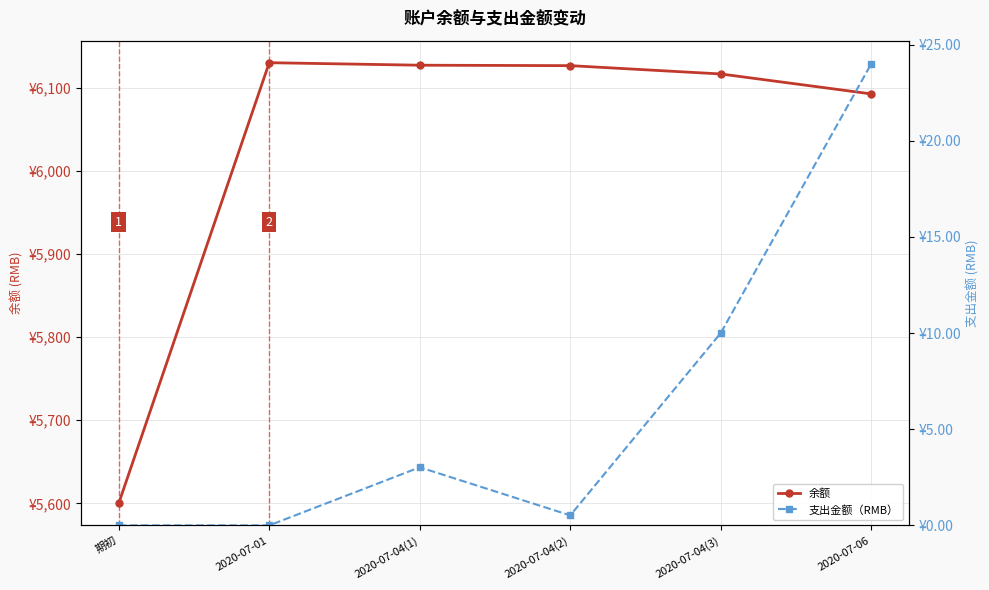

Where is 余额 nearest to the value 5865?

2020-07-06